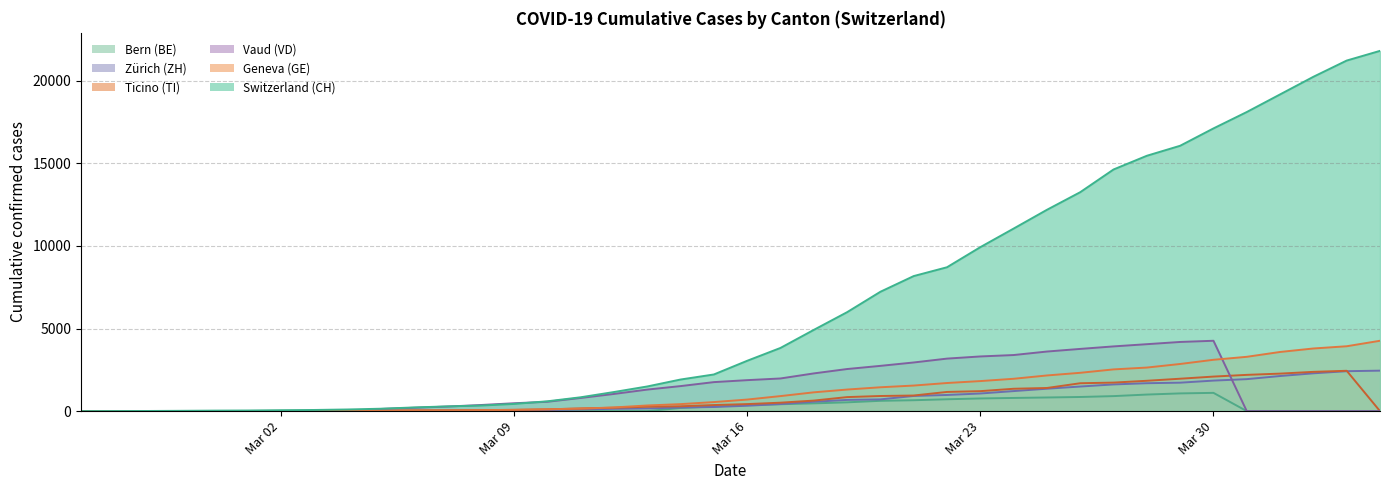

Which series has the largest range (max minus min)?

Switzerland (CH)